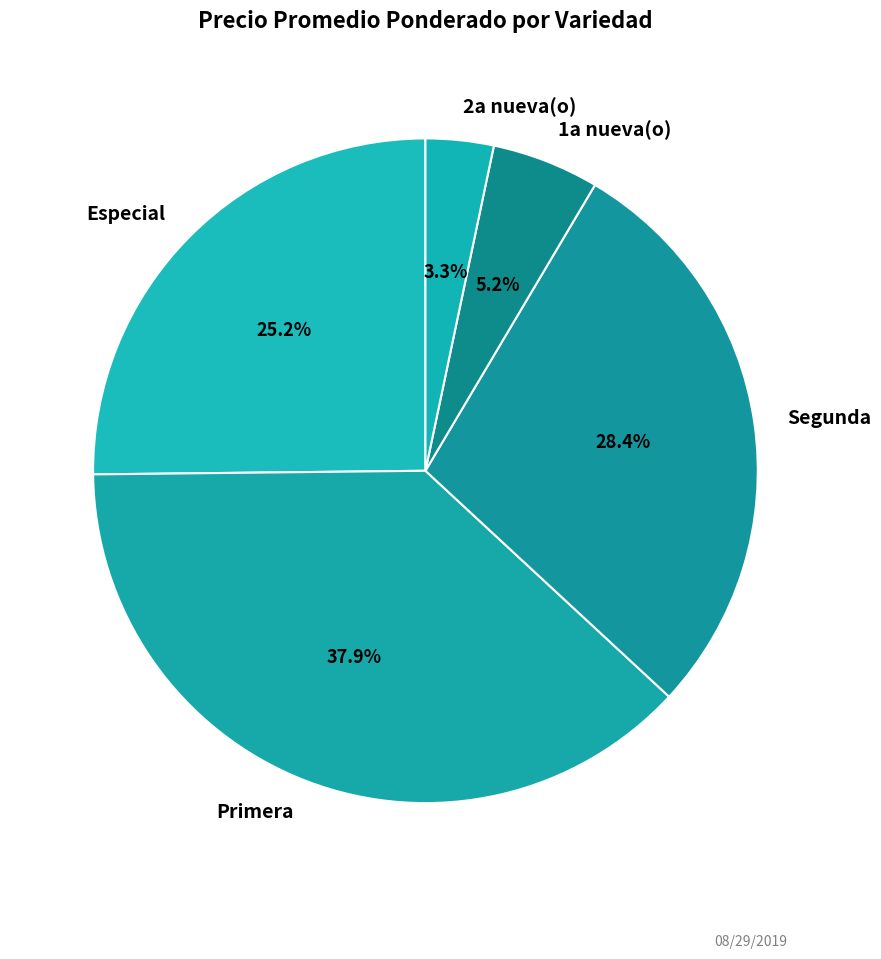

To the nearest percent, what is the combined percentage of Especial and Segunda?

54%